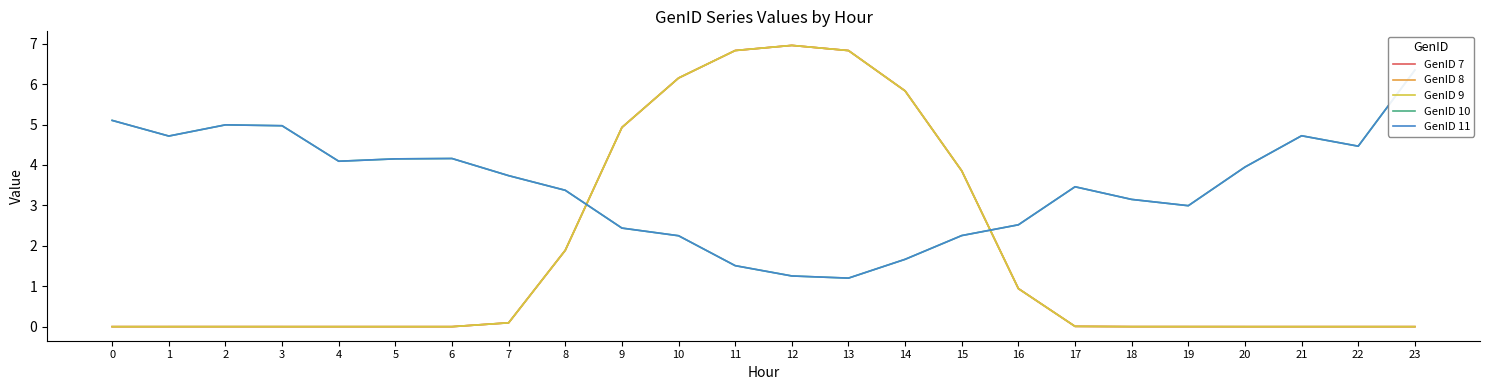

The GenID 11 series shows 0.5 at 12. True or false?

False